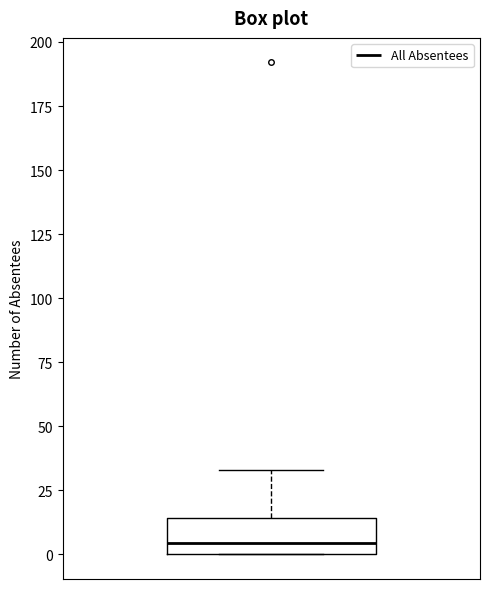

Where is the lower edge of the box on the y-axis? The values are not printed on the chart, so give them approximately, as read against the axis.

0